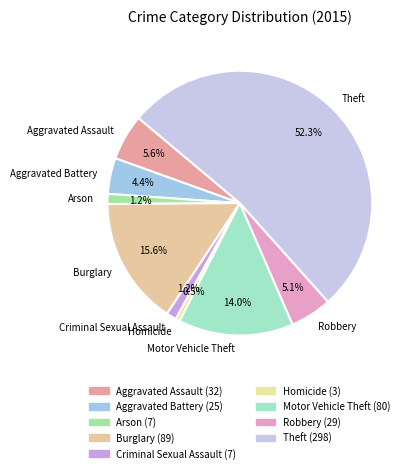

Which has a higher value, Robbery or Aggravated Battery?

Robbery